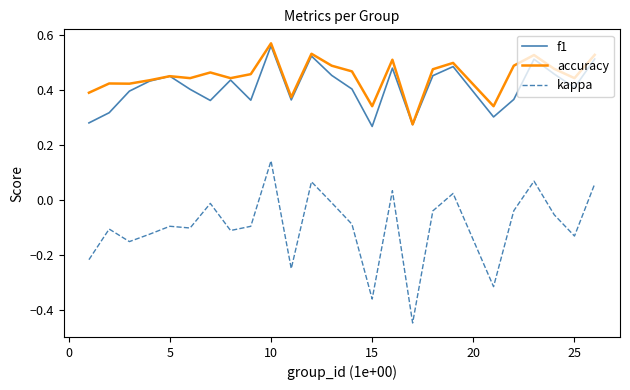

True or false: kappa and f1 cross at least once.

False